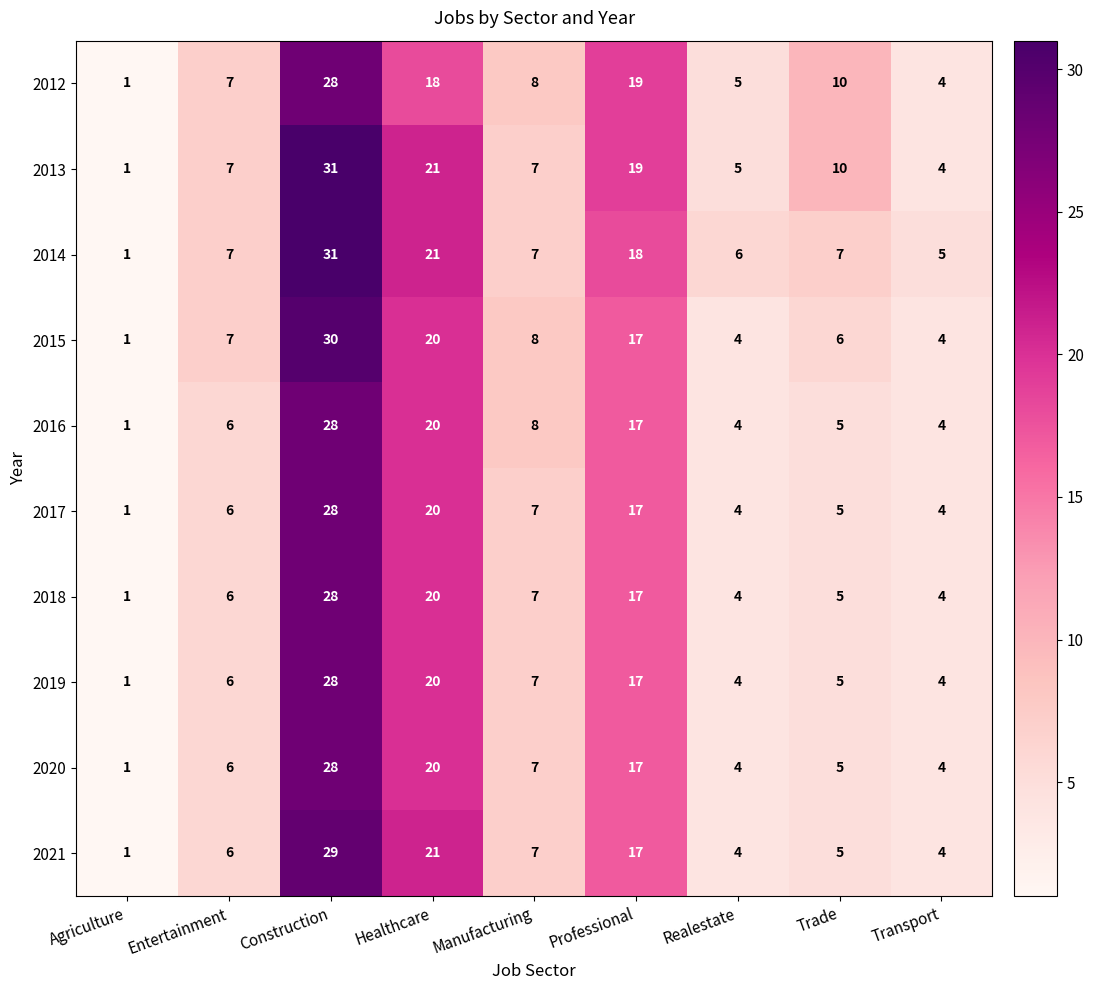

What is the difference between the second highest and minimum values in the 2019 series?

19